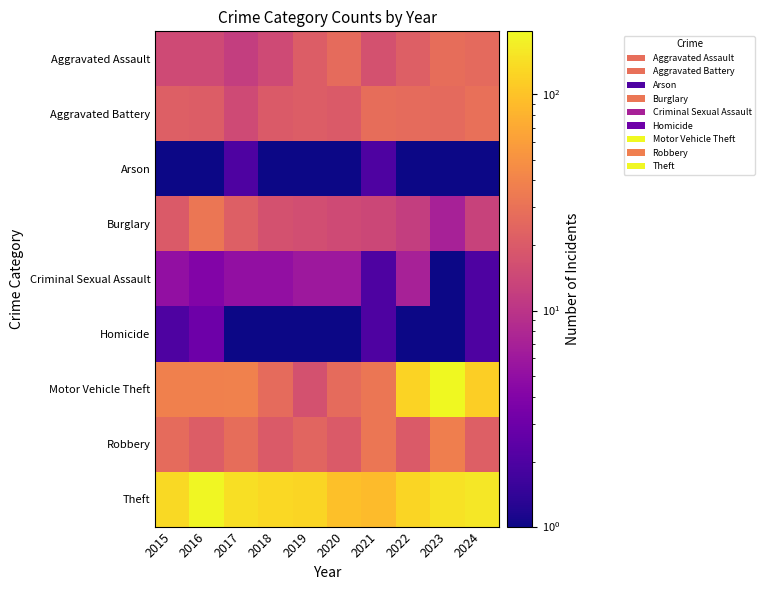

Which has a higher value, 2022 or 2017?

2022